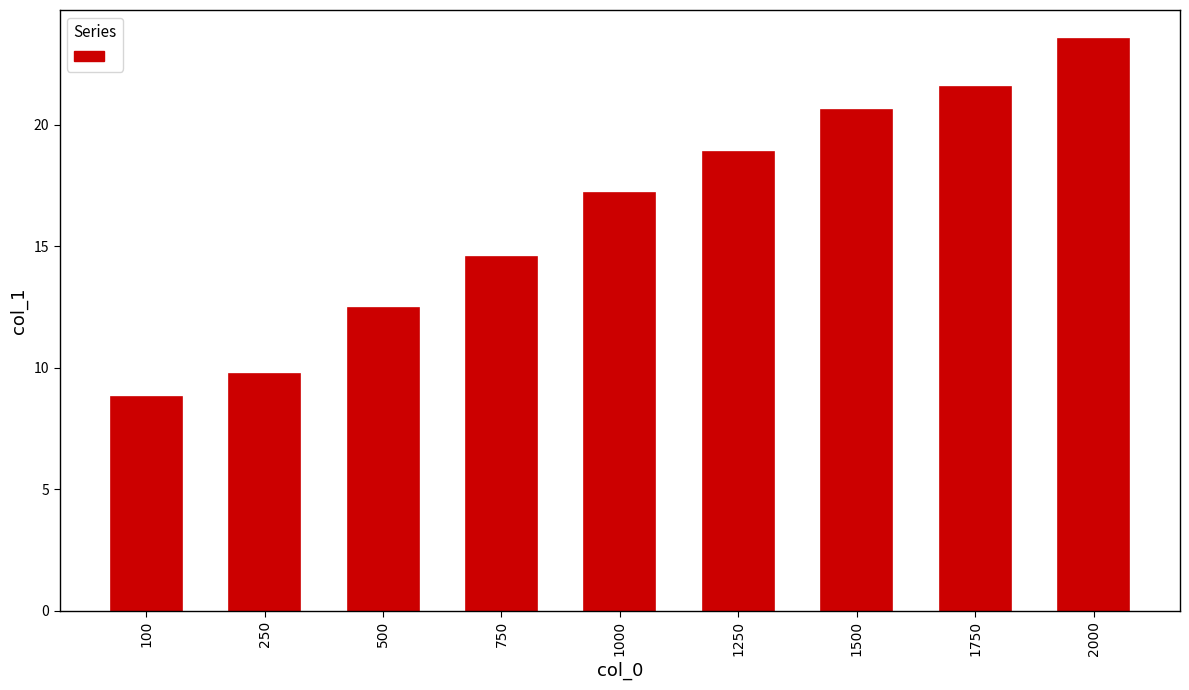

Are the bars horizontal?

No